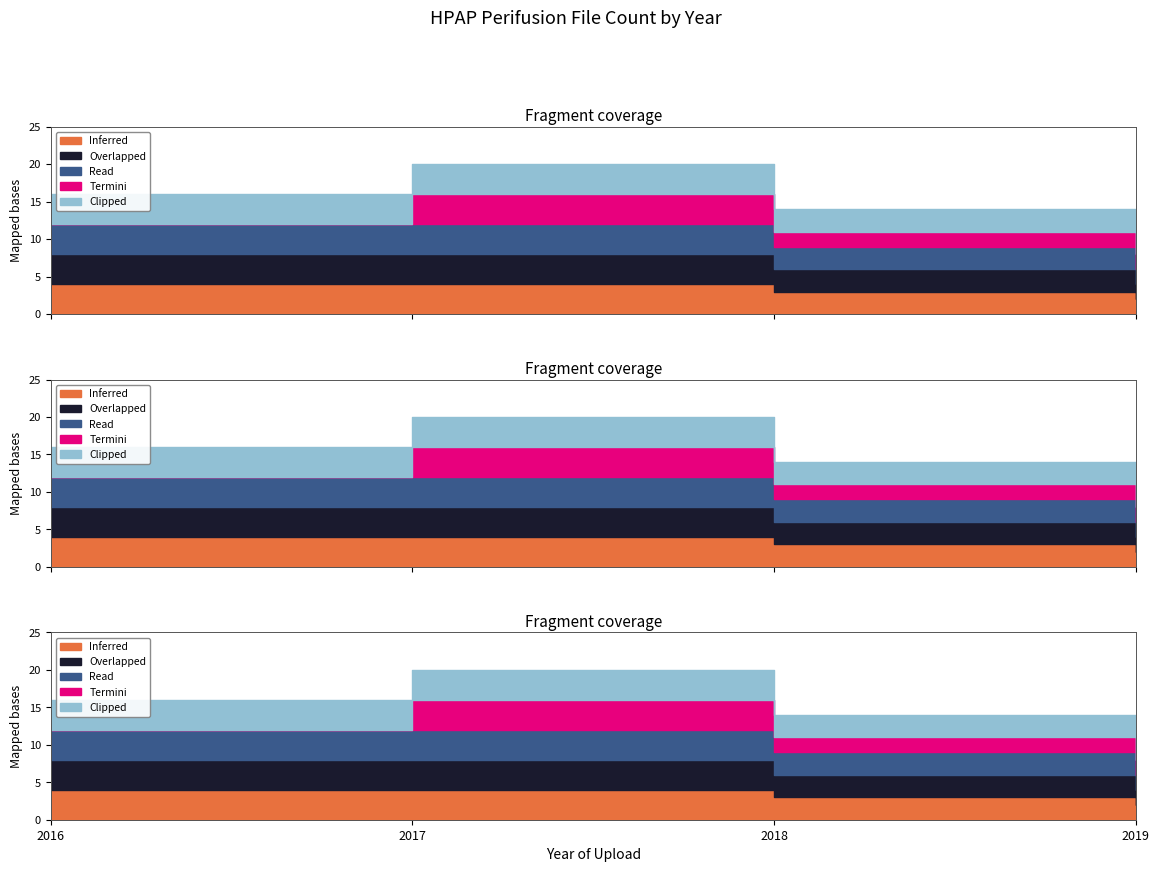

Read the Read value at 2017.

4